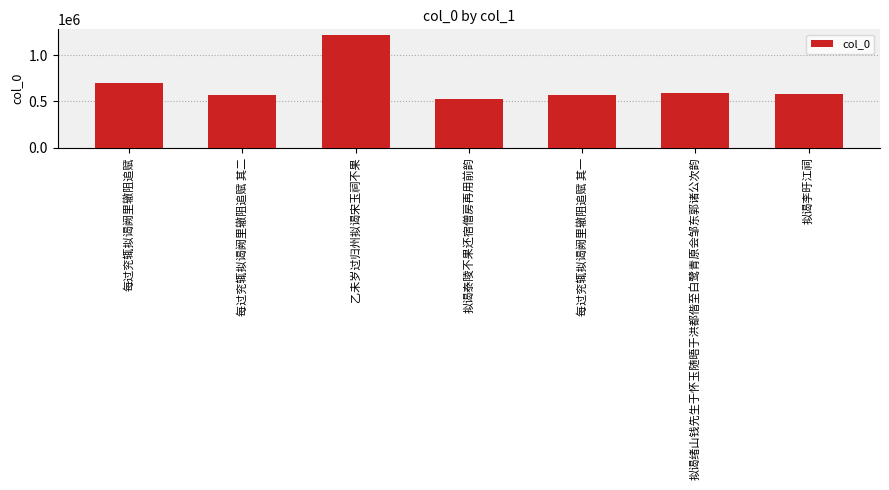

Which category has the highest value across all series?

乙未岁过归州拟谒宋玉祠不果